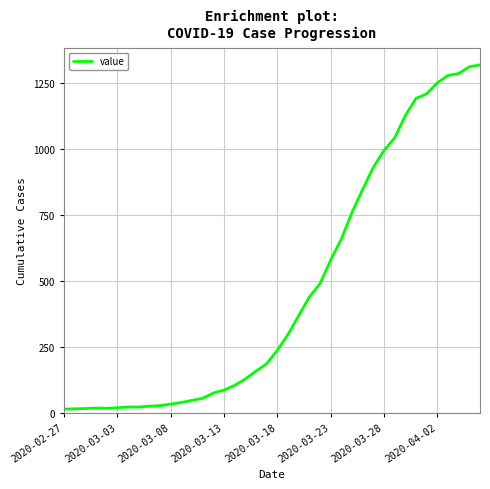

What is the difference between the maximum and minimum values?

1306